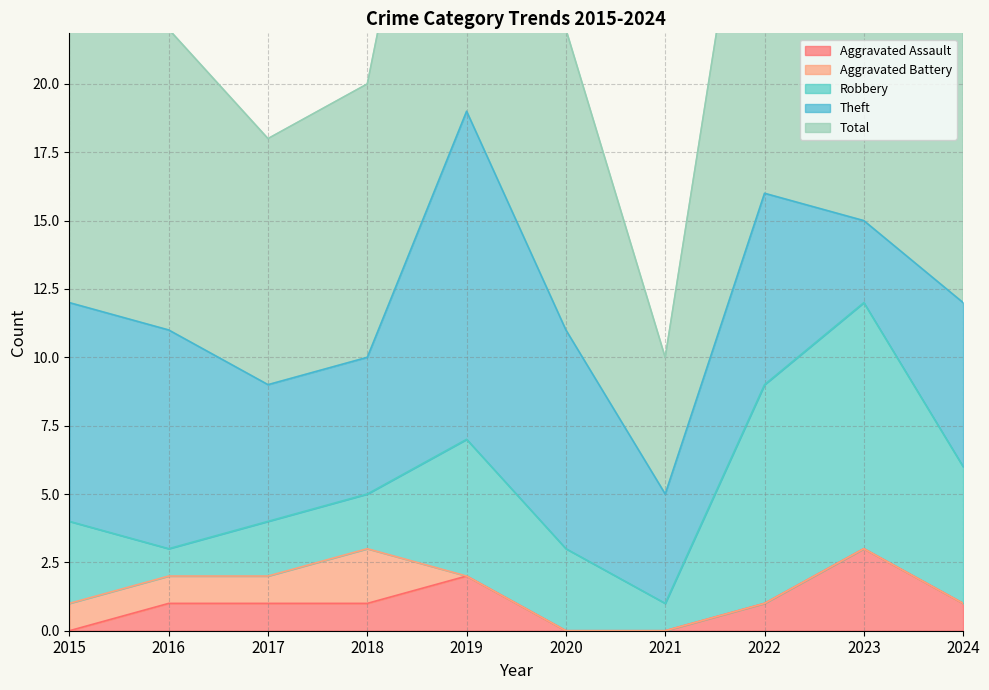

At which label does Aggravated Battery reach its peak?

2018